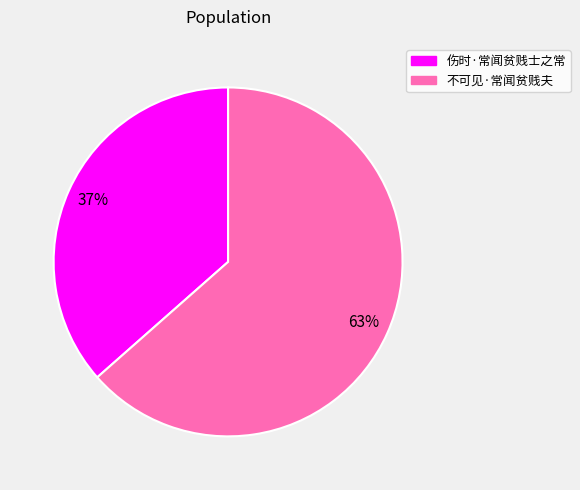

Is it true that 伤时·常闻贫贱士之常 is 37% of the pie?

True